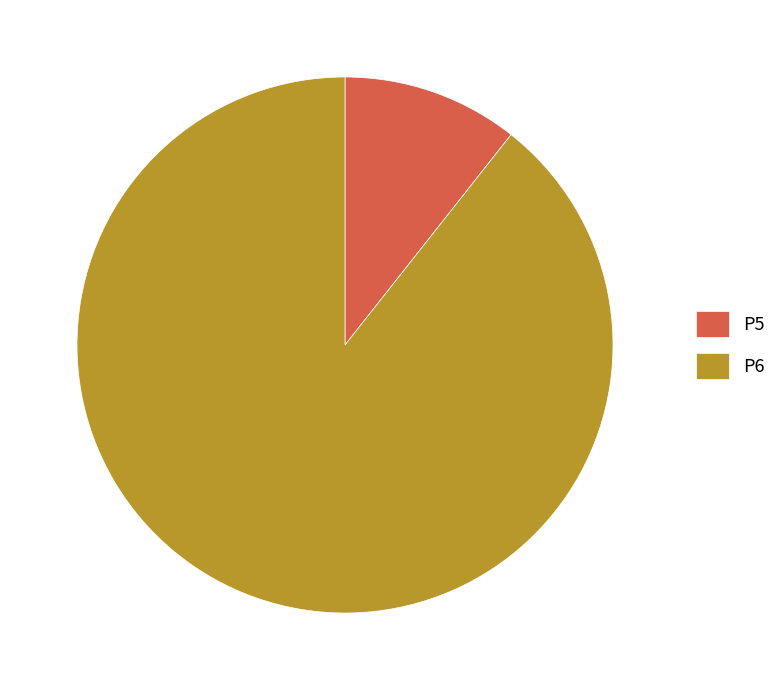

Count the number of slices in the pie.

2